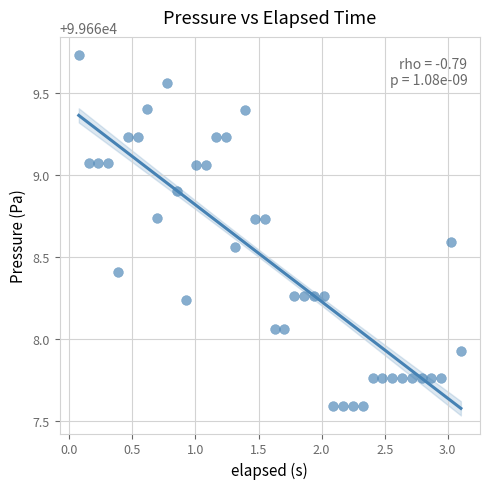

What is the range of X values (max minus min)?

3.0